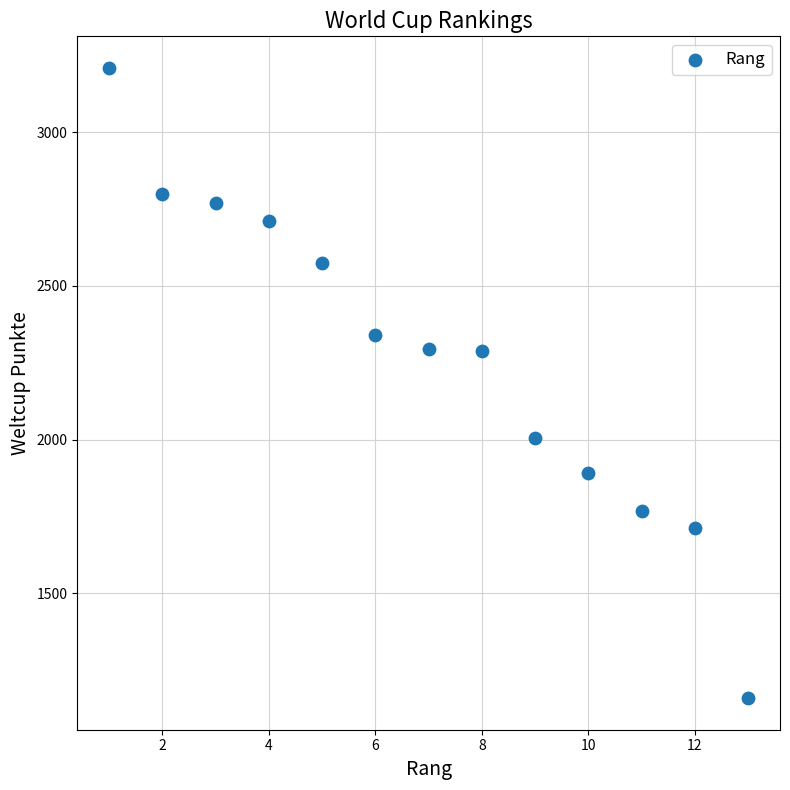

What is the range of X values (max minus min)?

12